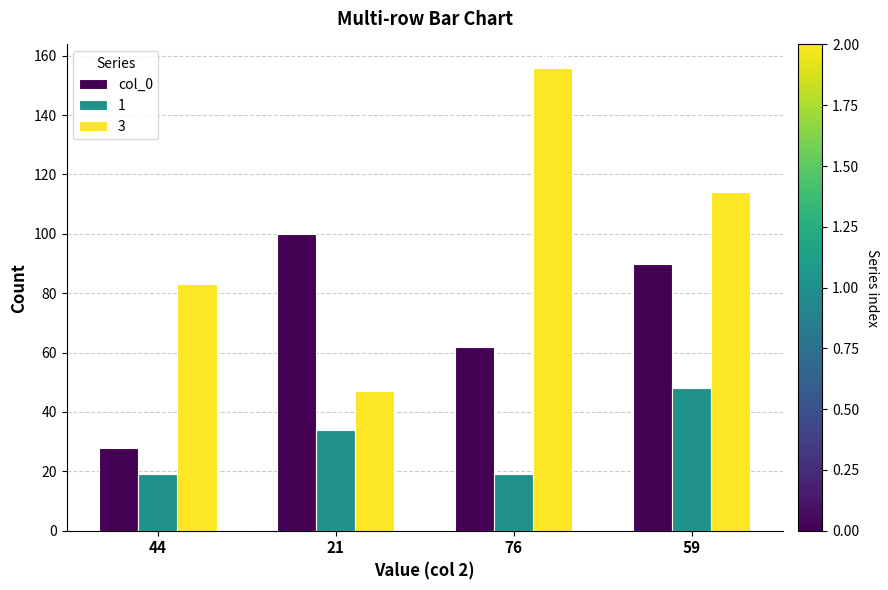

The value of 3 at 76 is 156. True or false?

True